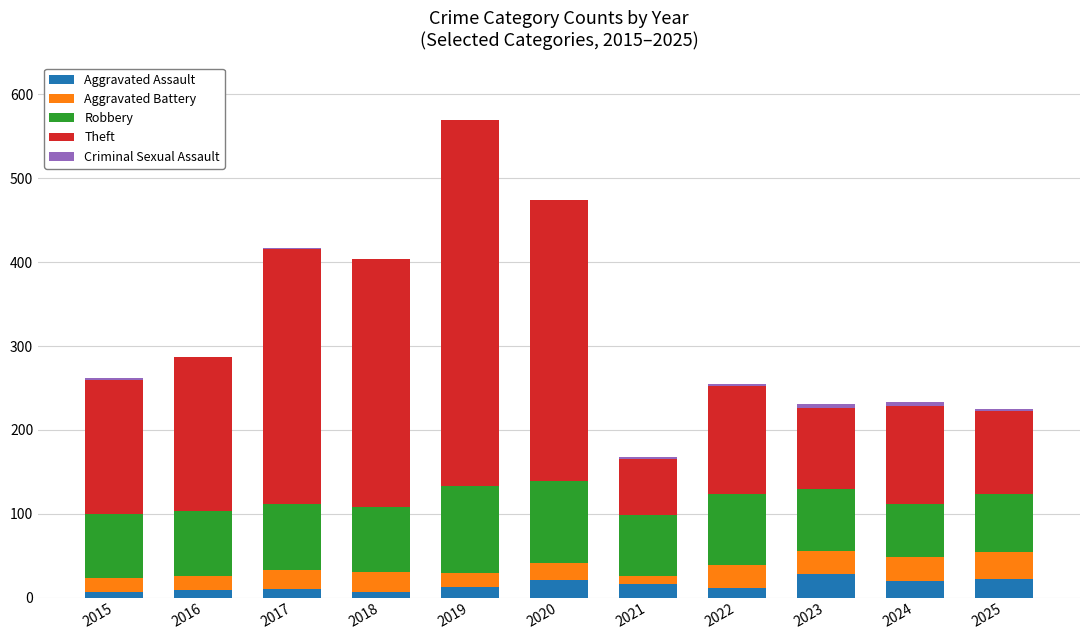

At which category is the sum across all series the highest?

2019